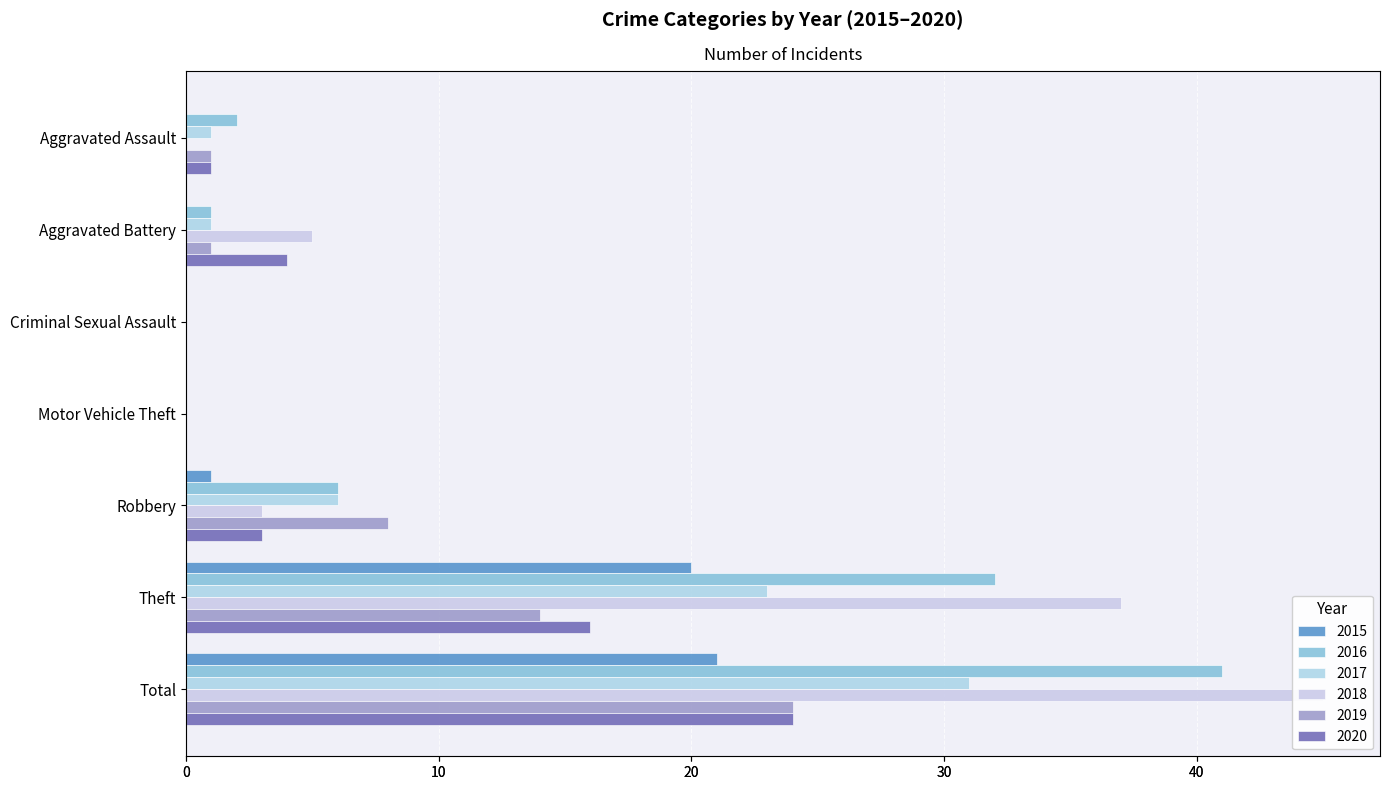

Reading left to right, extract all data points from this chart.

2015: 0	0	0	0	1	20	21
2016: 2	1	0	0	6	32	41
2017: 1	1	0	0	6	23	31
2018: 0	5	0	0	3	37	45
2019: 1	1	0	0	8	14	24
2020: 1	4	0	0	3	16	24